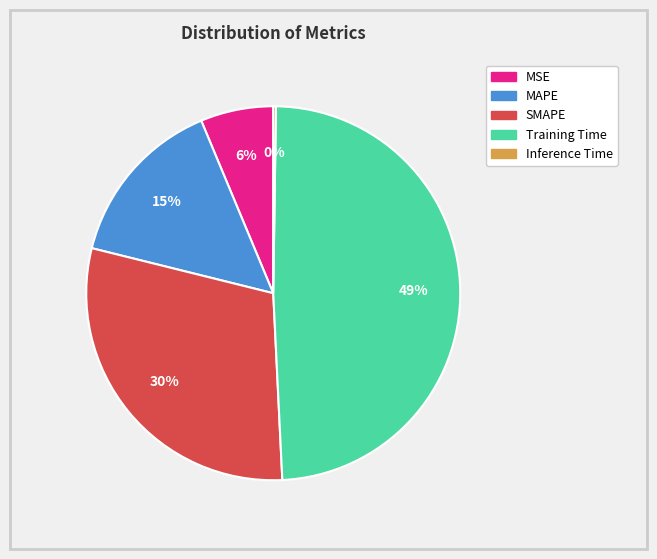

Does any single category account for the majority?

No